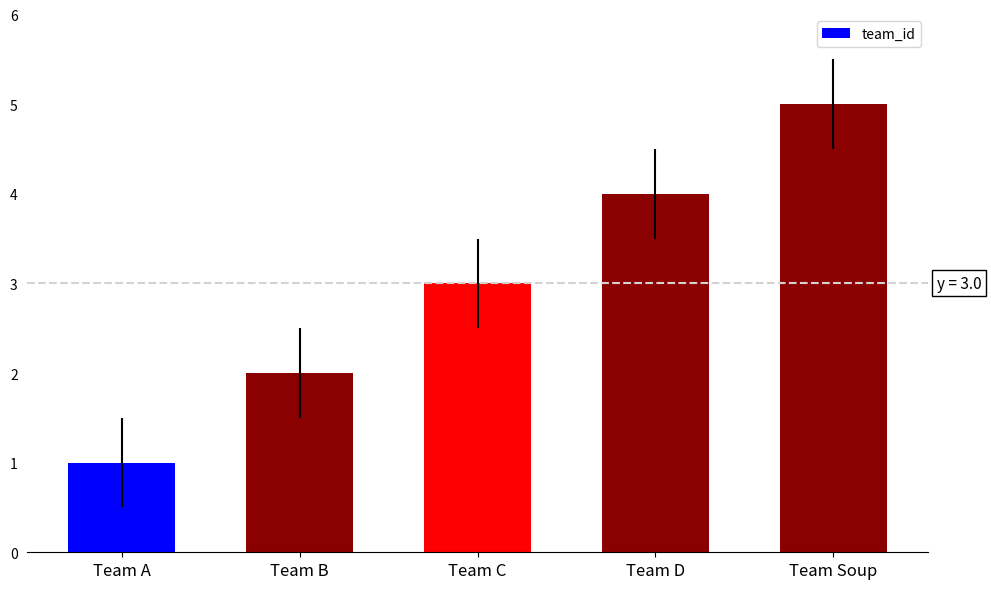

Does the chart contain any negative values?

No